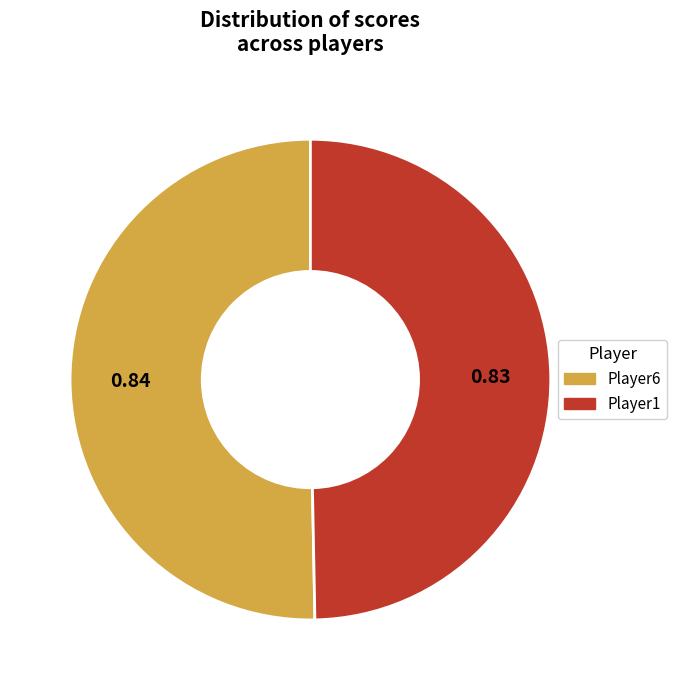

Combined, do Player1 and Player6 account for over 50%?

Yes